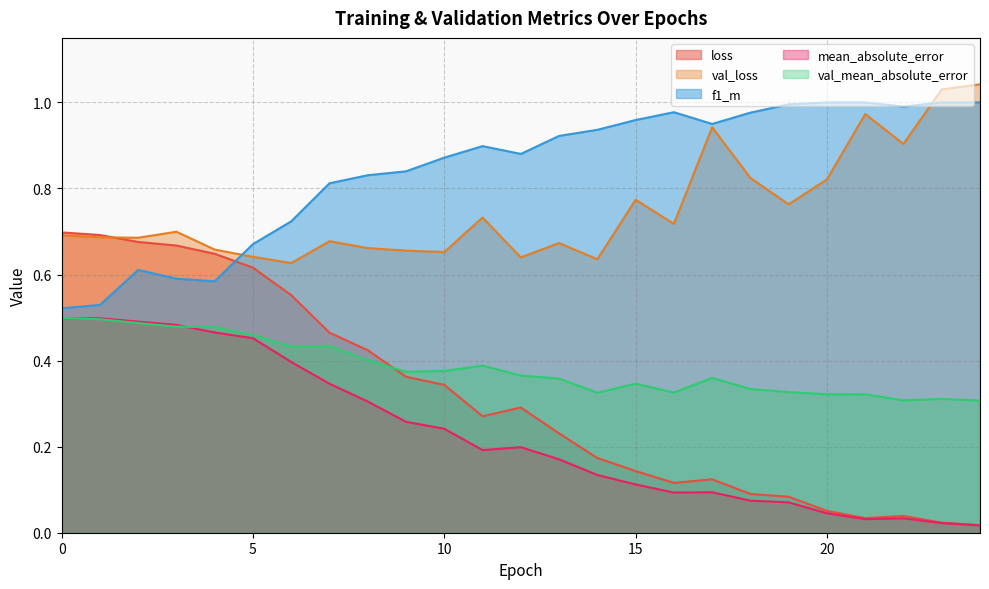

What is the average value of the val_mean_absolute_error series?

0.4